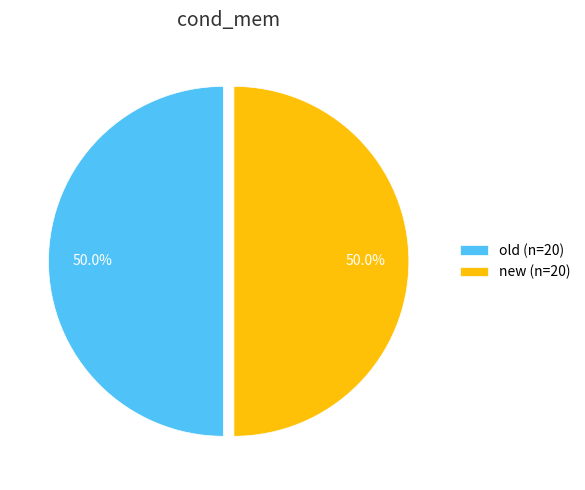

What percentage is NOT represented by old (n=20)?

50.0%